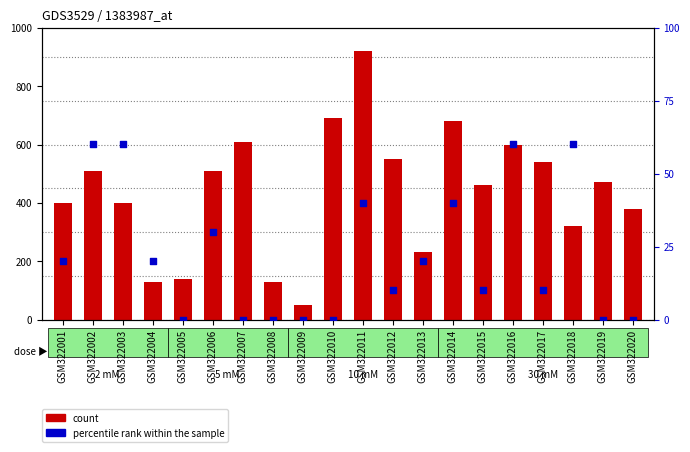

What is the total value across all series at GSM322003?

460